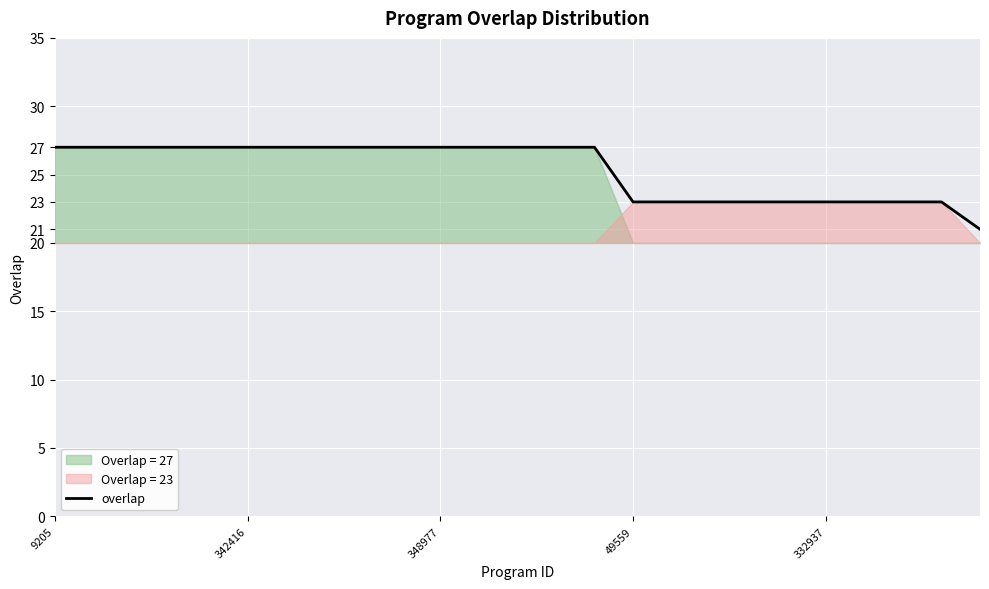

What is the smallest value displayed?

21